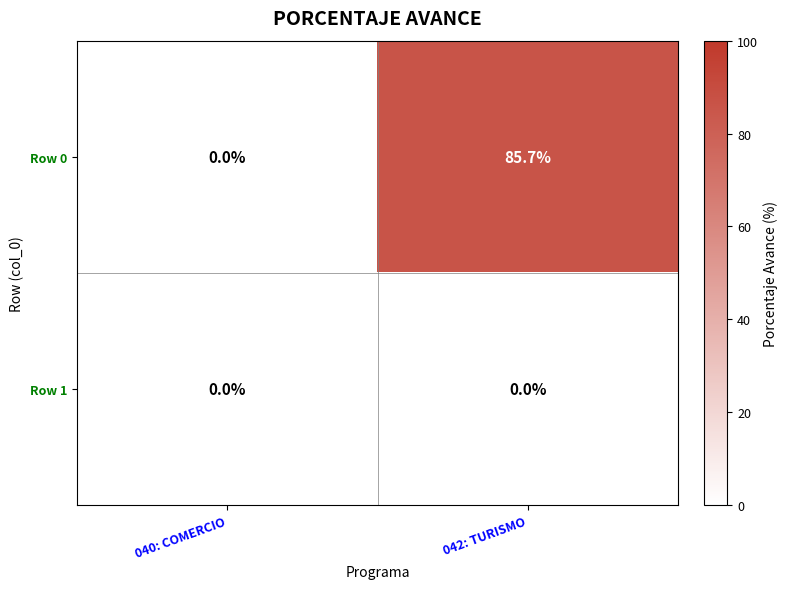

At which category is the sum across all series the highest?

042: TURISMO